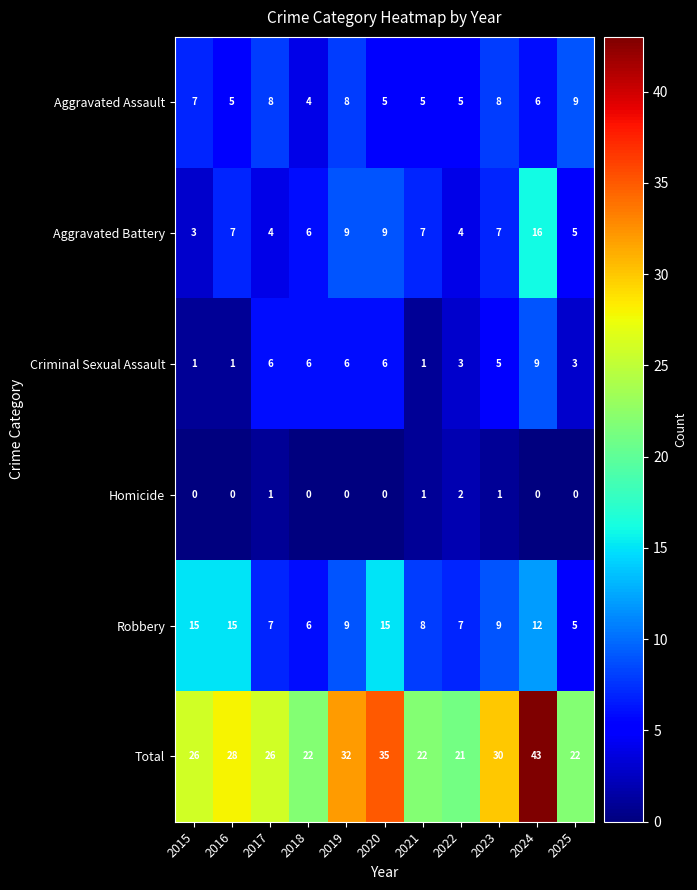

True or false: Robbery has a value of 20 at 2024.

False